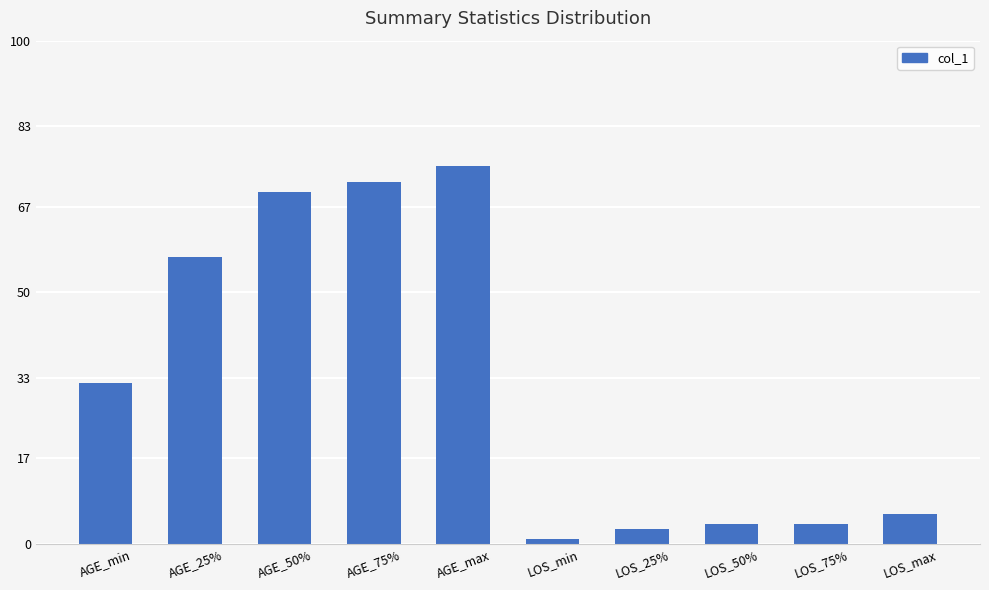

How many categories are shown in the chart?

10